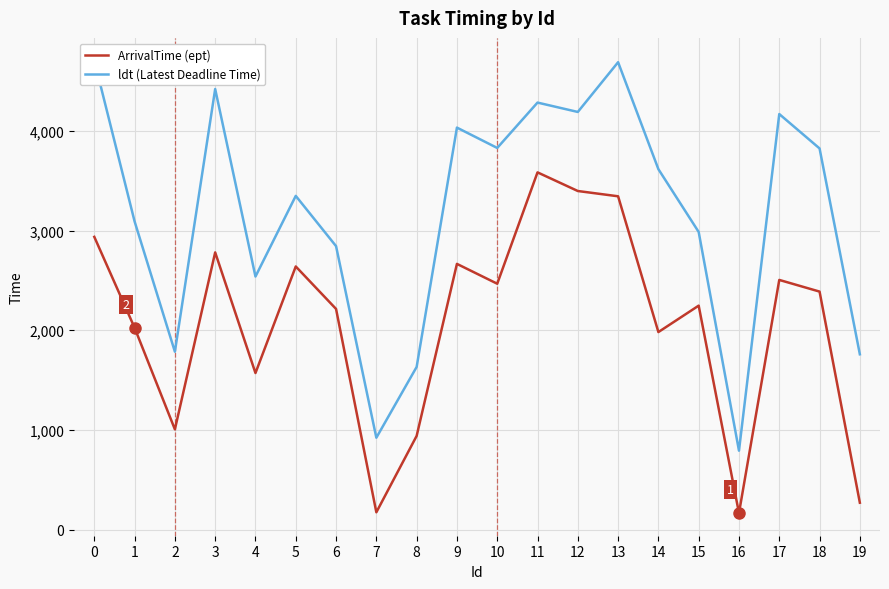

Between 10 and 11, which series saw the biggest shift?

ArrivalTime (ept)